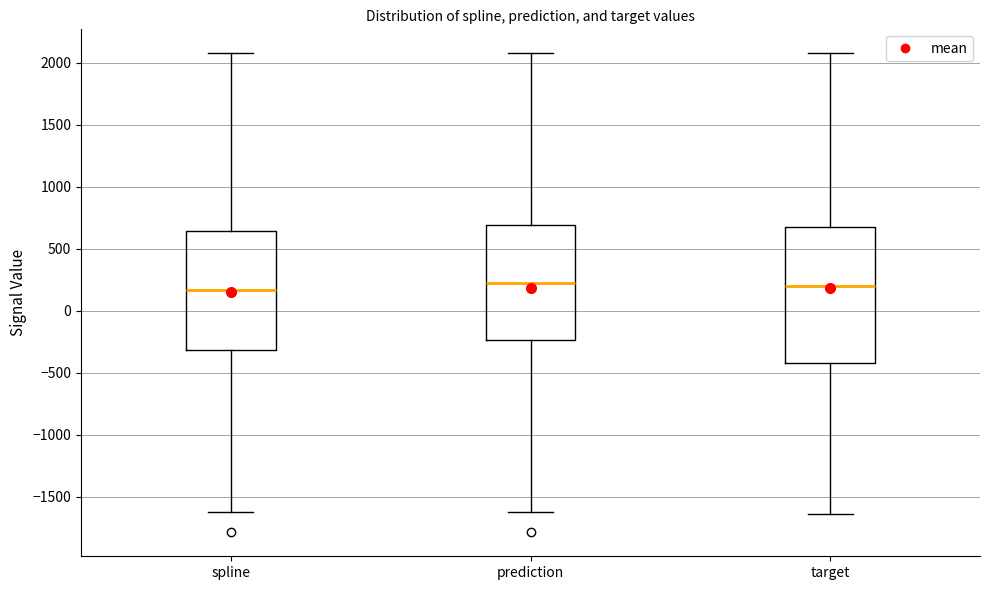

Where does the upper whisker of the box for prediction end on the y-axis? The values are not printed on the chart, so give them approximately, as read against the axis.

2100